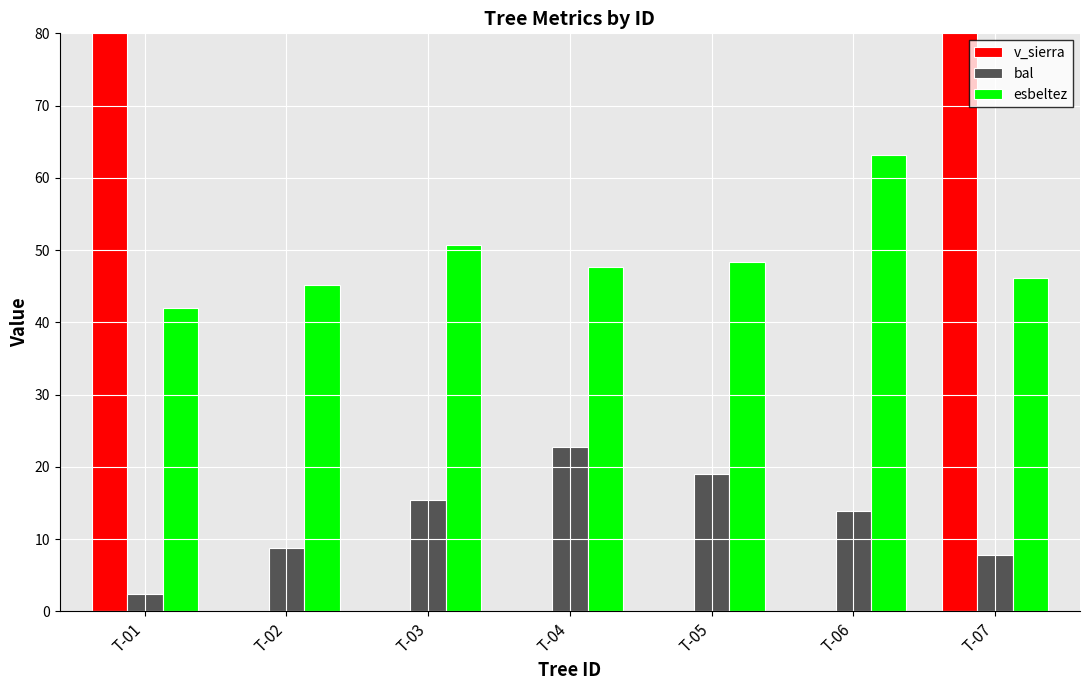

How many positive values does the v_sierra series have?

2